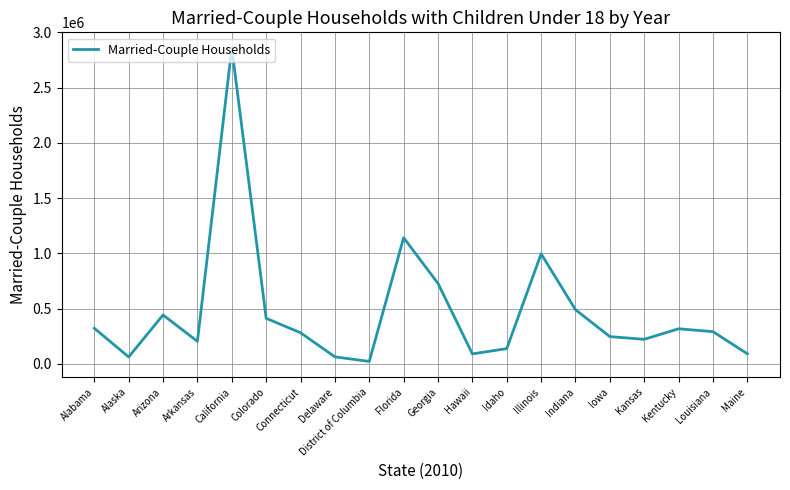

What is the difference between the maximum and minimum values?

2838251